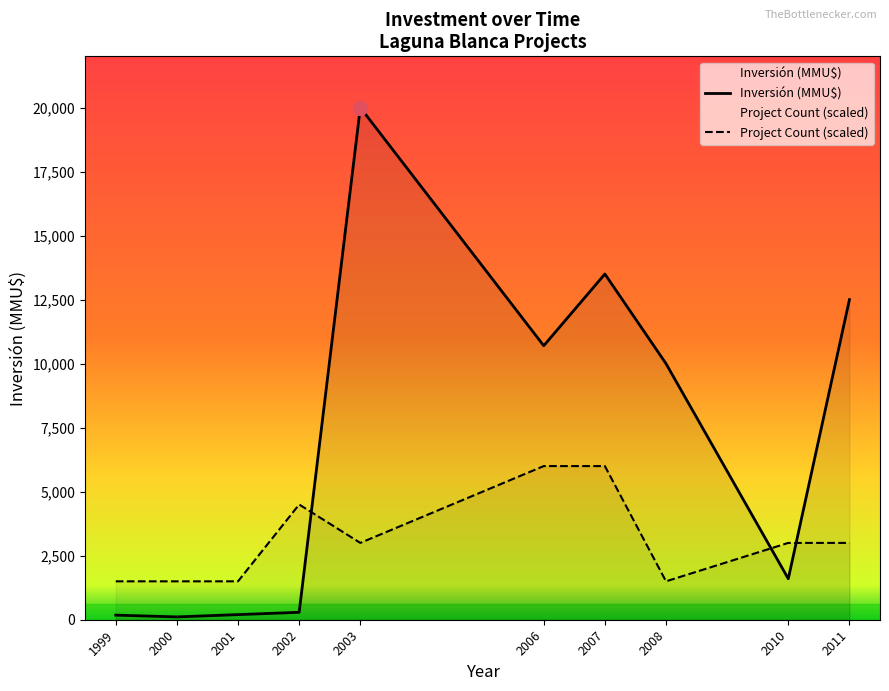

Does the chart display data point markers on the line(s)?

No